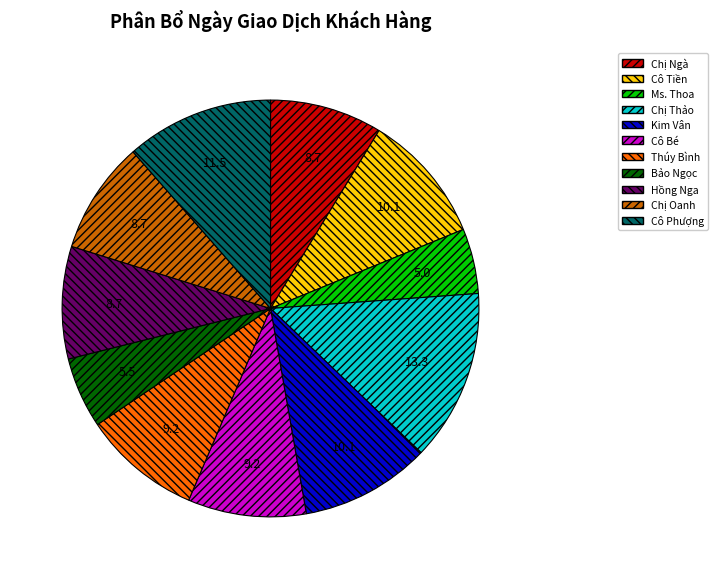

Does Cô Bé represent more than half of the total?

No